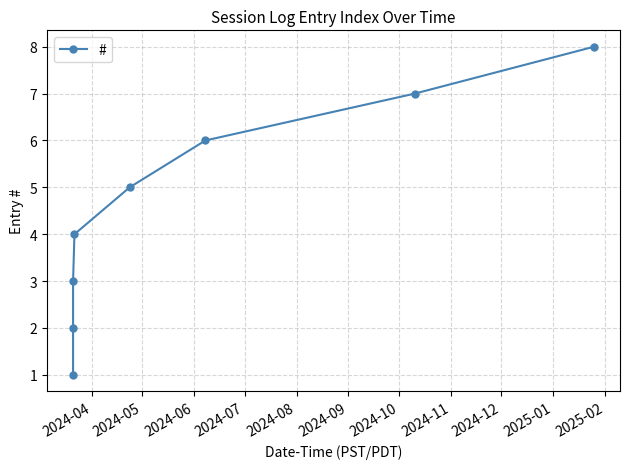

What is the difference between the maximum and minimum values?

7